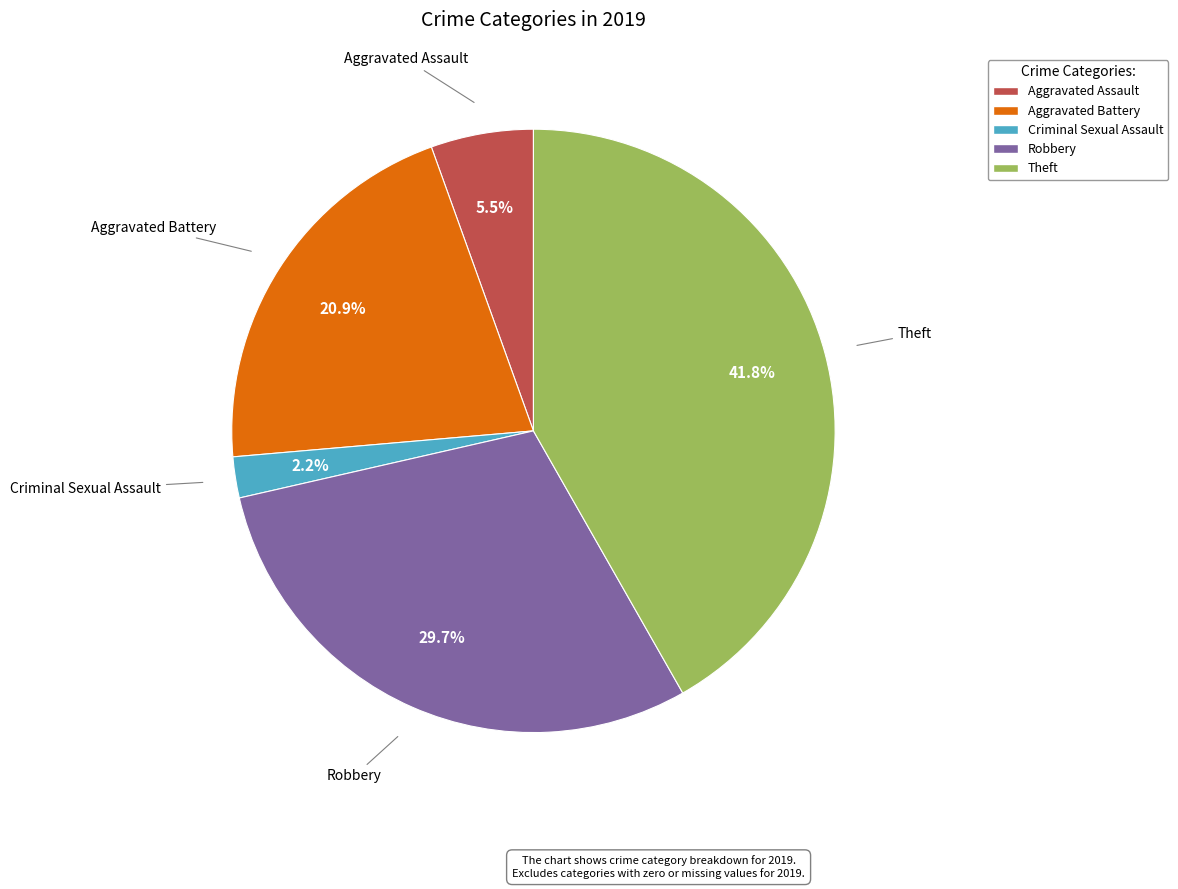

To the nearest percent, what is the difference between the Robbery and Aggravated Assault slice percentages?

24%